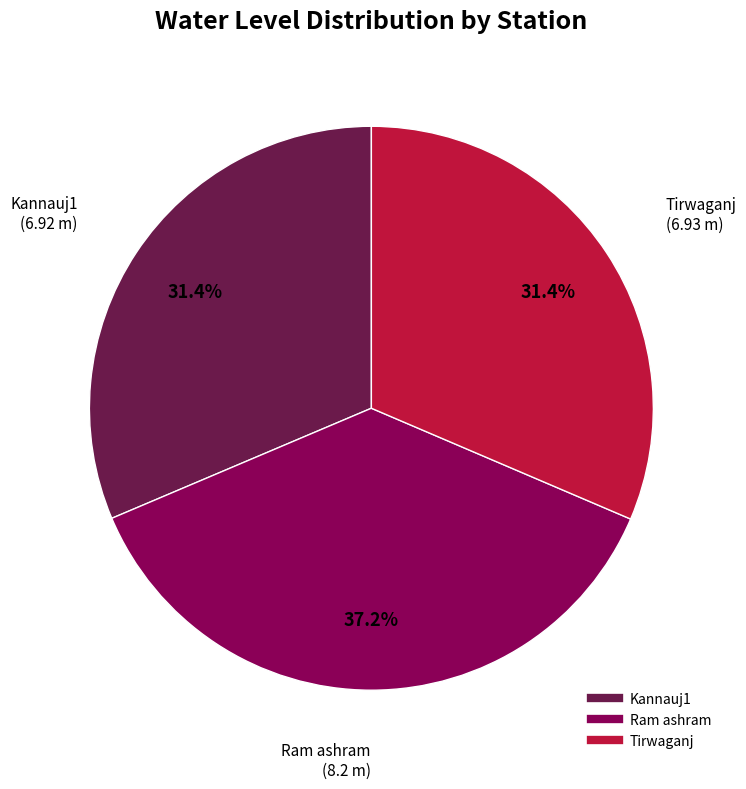

To the nearest percent, what is the combined percentage of Ram ashram and Kannauj1?

69%